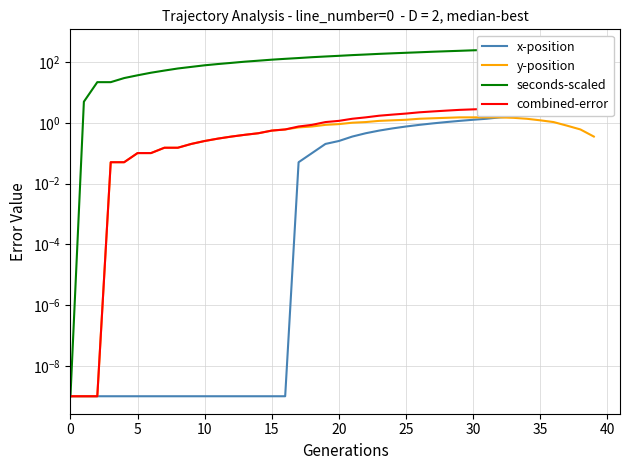

Which series changed the most between 32 and 34?

seconds-scaled